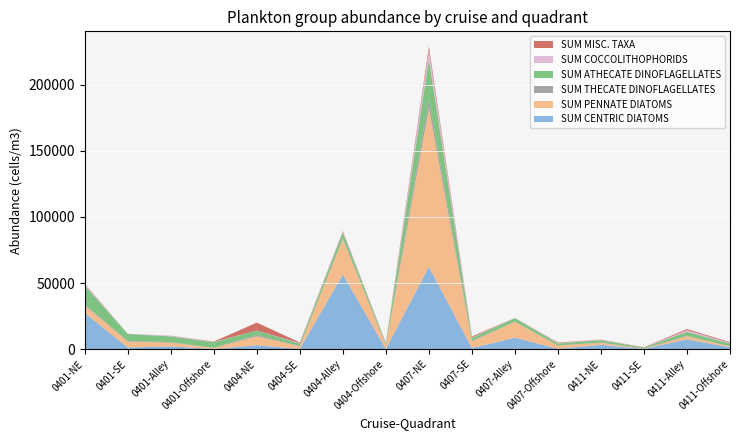

Reading right to left, list all the values displayed in this chart.

SUM CENTRIC DIATOMS: 1350.2	7413.0	137.6	3249.8	254.9	8681.2	750.9	62242.8	92.5	56485.5	228.1	2863.4	108.5	2070.6	1186.2	27335.9
SUM PENNATE DIATOMS: 743.0	2360.3	114.1	1589.3	2438.8	11968.0	5135.1	120042.7	2709.5	26837.4	1912.6	6889.5	848.1	2866.2	4534.6	5757.2
SUM THECATE DINOFLAGELLATES: 121.1	296.7	318.0	95.0	187.5	226.7	481.4	6800.1	213.6	544.0	172.1	1020.1	86.1	326.4	478.0	816.0
SUM ATHECATE DINOFLAGELLATES: 1986.0	2965.1	613.8	1826.7	1376.8	2538.6	2142.3	30192.0	1179.6	4352.0	1738.0	3274.8	4150.2	4355.4	5299.2	14234.6
SUM COCCOLITHOPHORIDS: 506.9	1352.2	59.2	355.8	332.5	272.0	423.9	6981.4	408.0	634.7	522.8	17.9	274.2	428.4	180.7	1088.0
SUM MISC. TAXA: 551.4	842.1	197.8	142.3	393.7	0.0	707.6	2720.0	248.6	544.0	525.9	5976.8	286.9	122.4	0.0	272.0